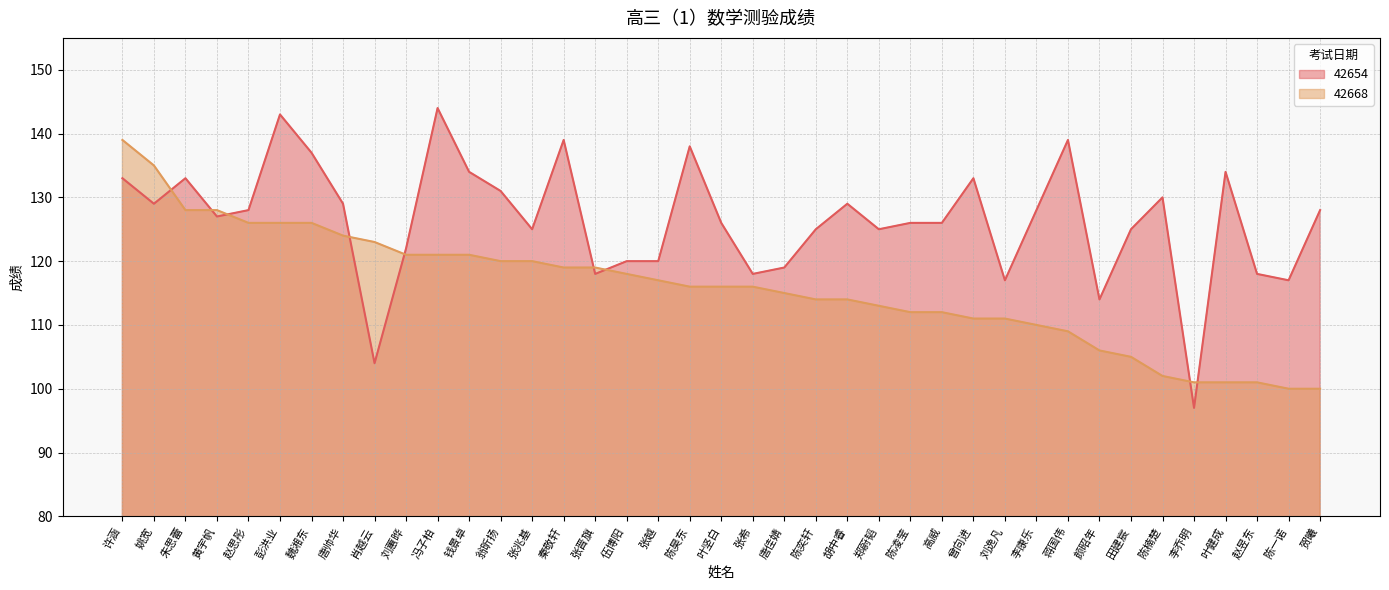

Which has a higher value, 翁昕扬 or 魏湘东?

魏湘东